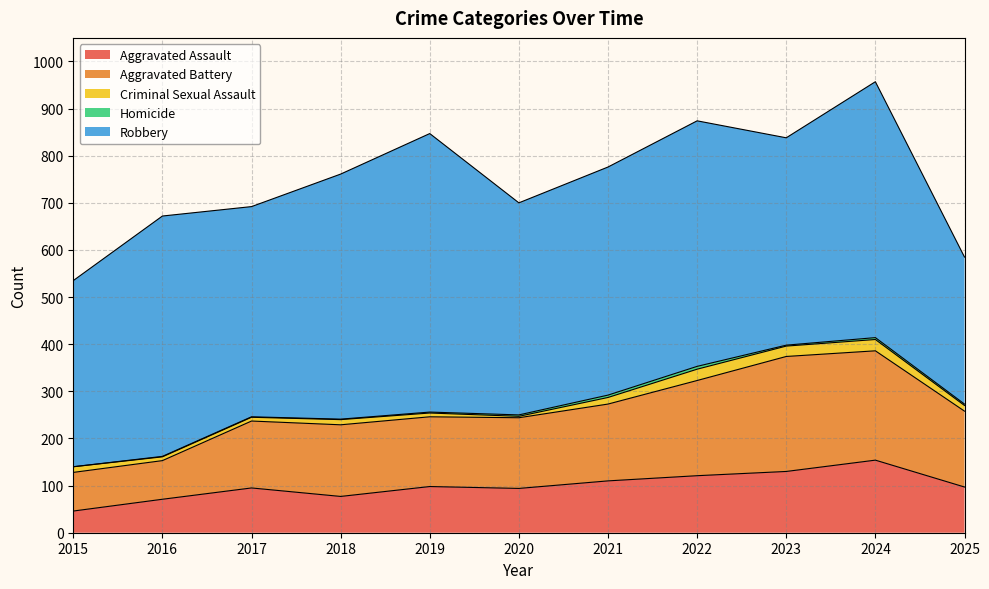

Which series has the widest spread of values?

Robbery